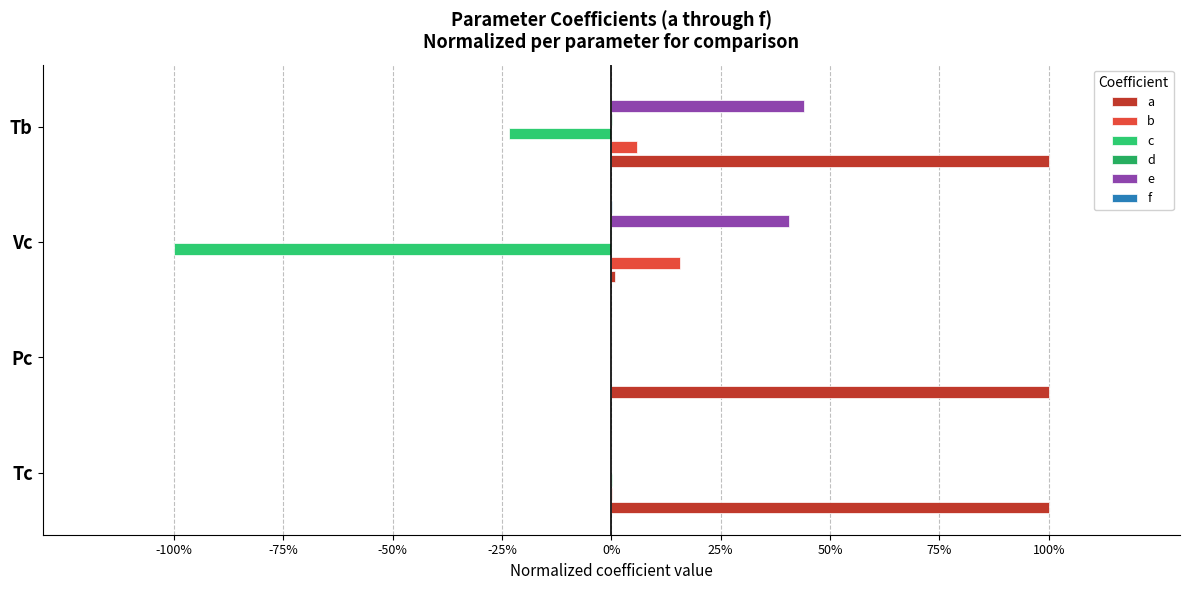

How many bars are there in total?

24